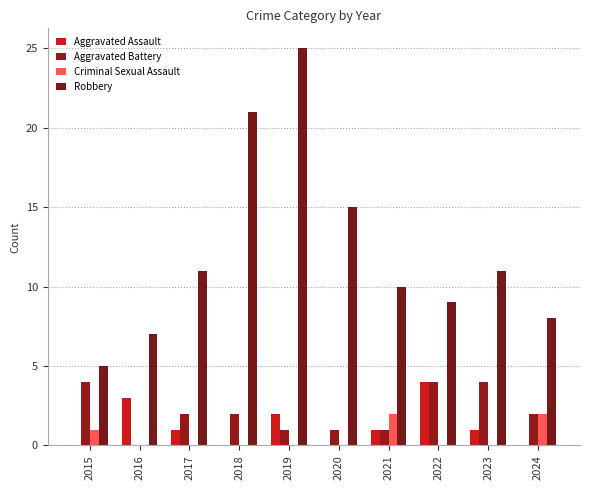

What is the difference between the Aggravated Battery values at 2016 and 2019?

1